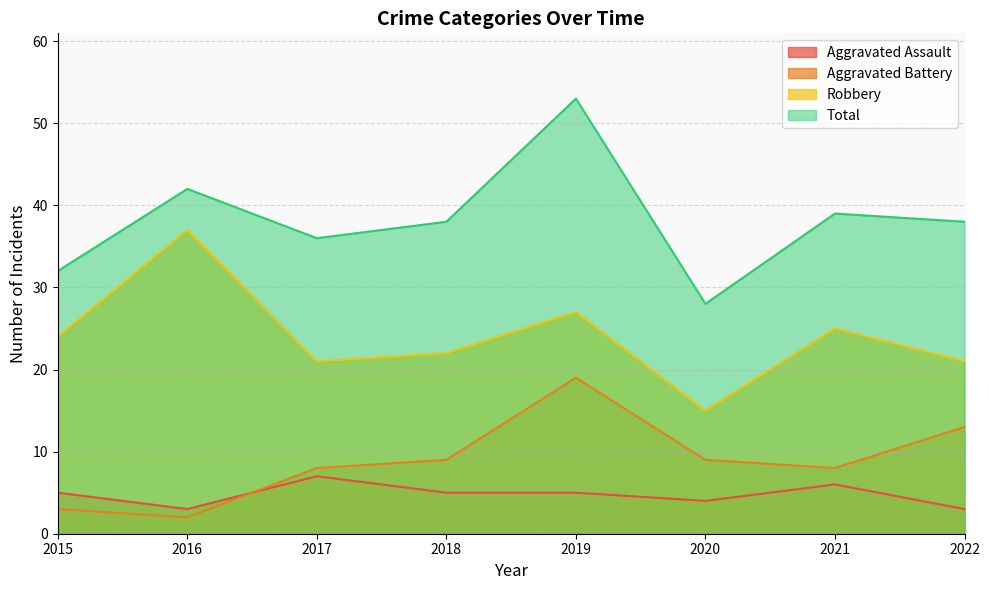

Between 2016 and 2017, which is larger?

2017